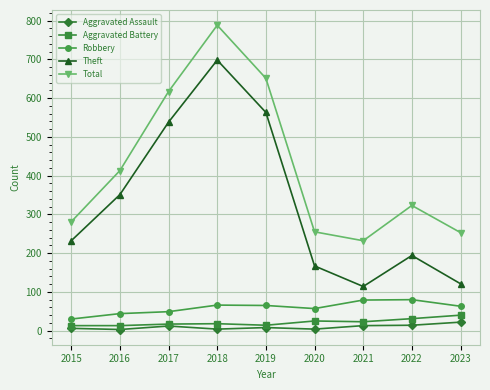

How many interior local peaks does the Total series have?

2